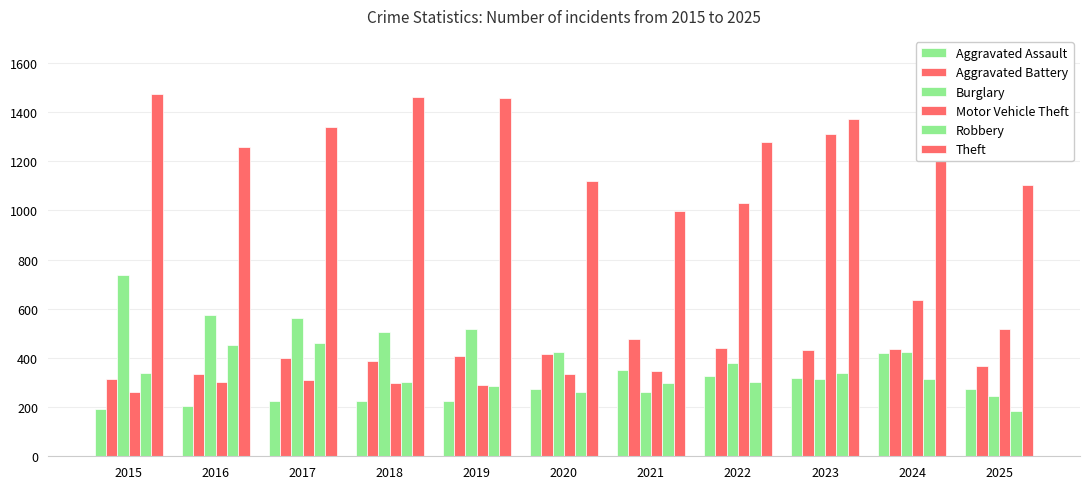

Read the Aggravated Battery value at 2018.

389